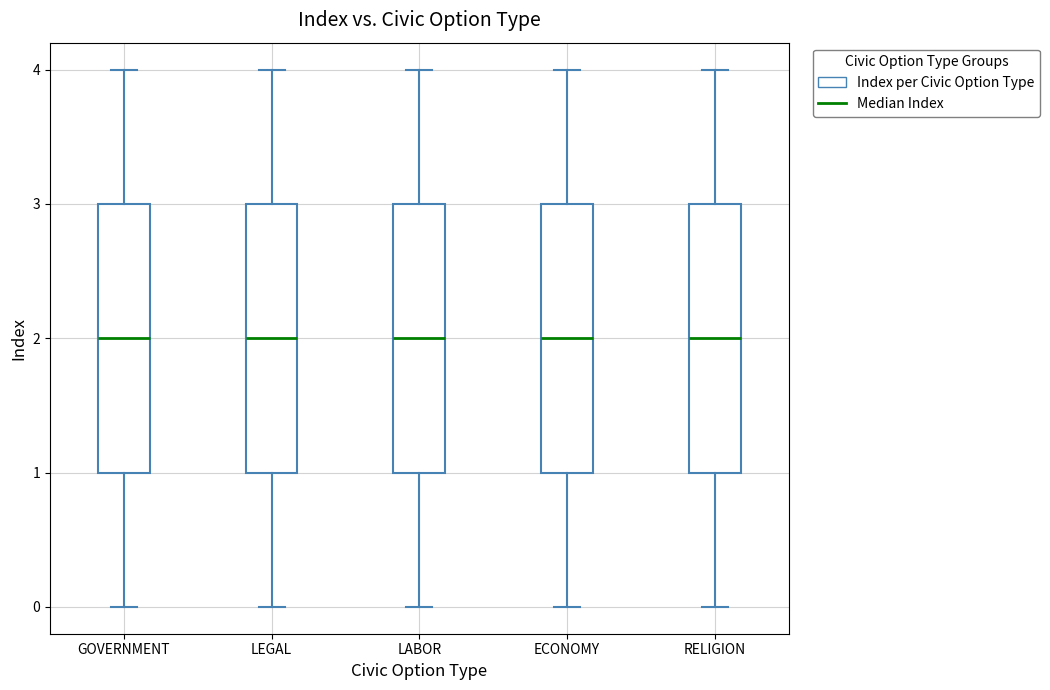

Where is the lower edge of the box for LEGAL on the y-axis? The values are not printed on the chart, so give them approximately, as read against the axis.

1